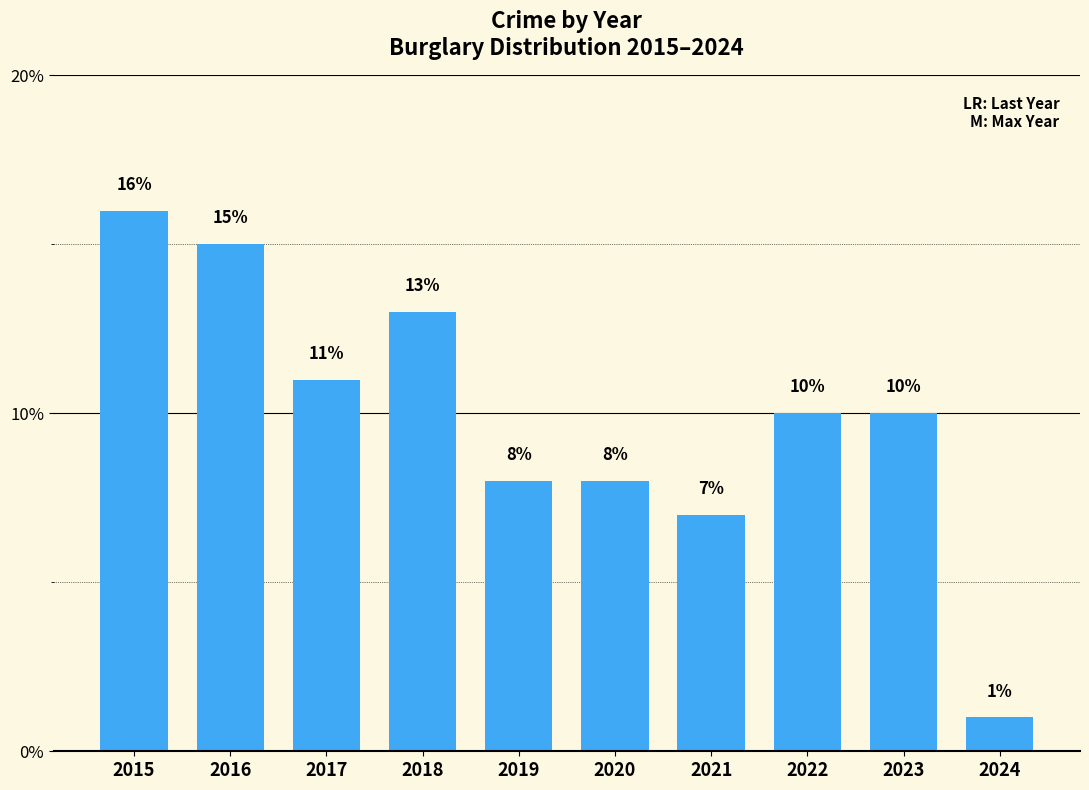

What is the difference between the maximum and second lowest values?

9